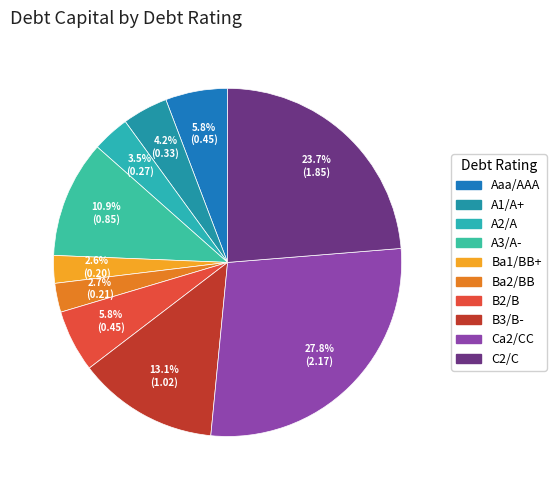

How many segments does this pie chart have?

10